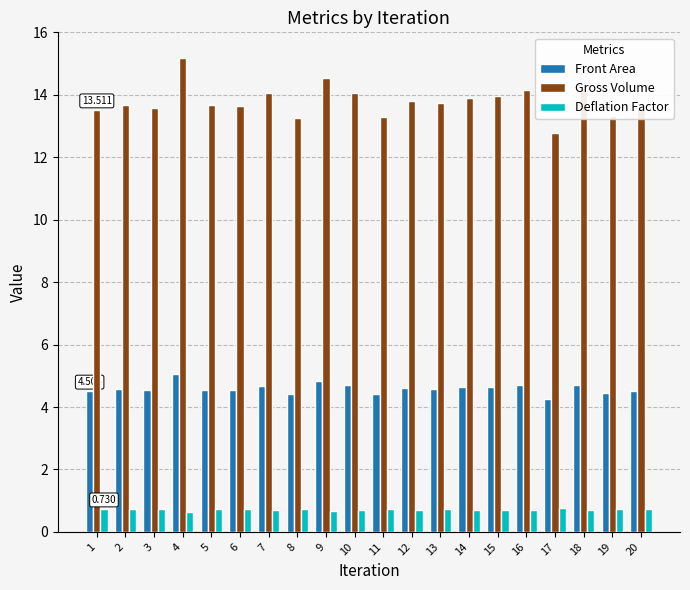

What is the difference between the Gross Volume values at 14 and 12?

0.1